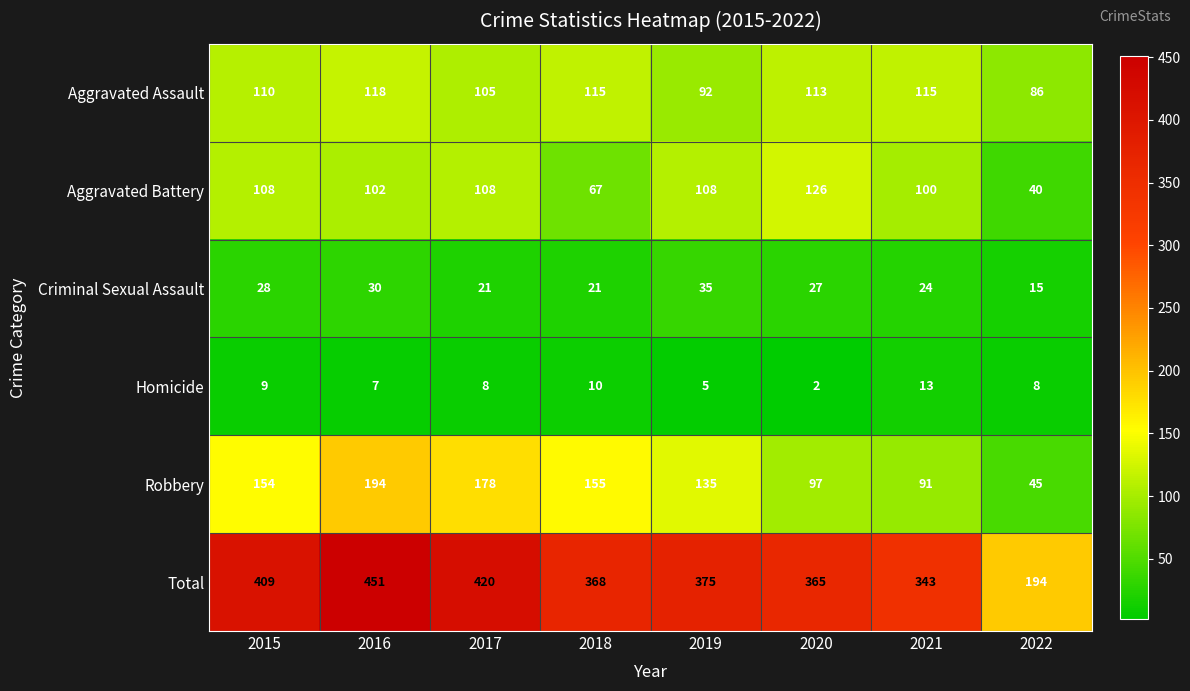

What is the minimum value for Aggravated Battery?

40